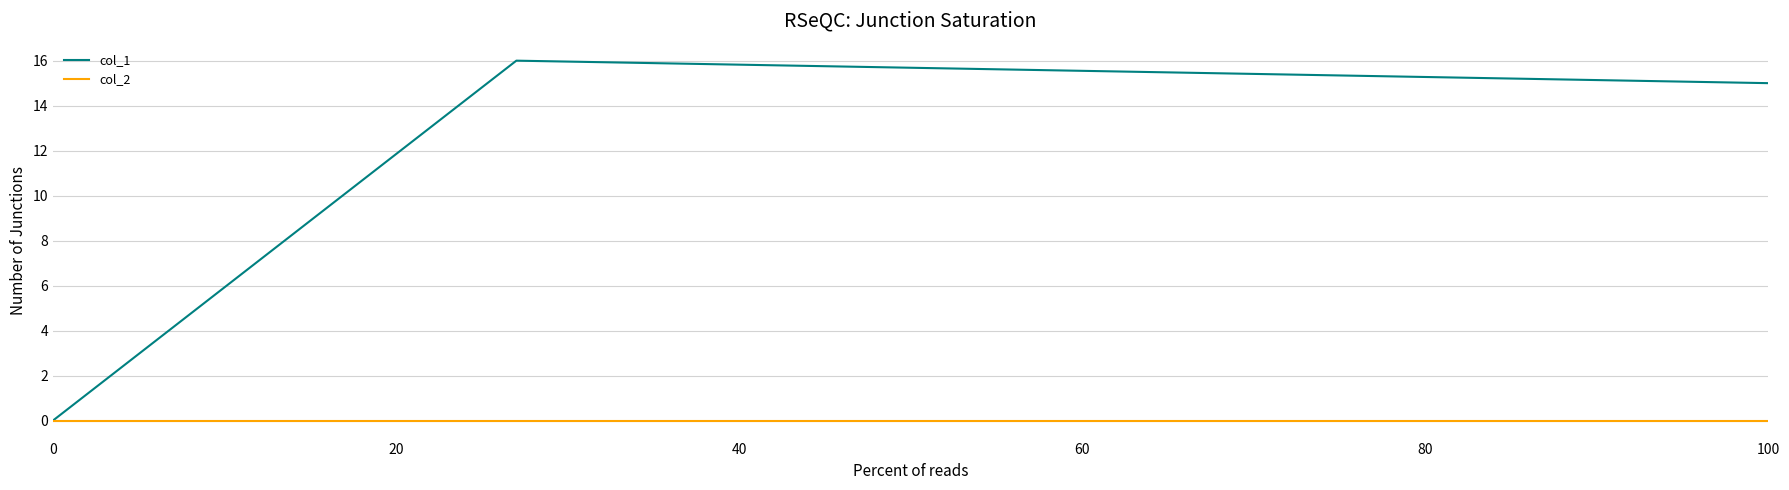

What is the maximum value shown in the chart?

16